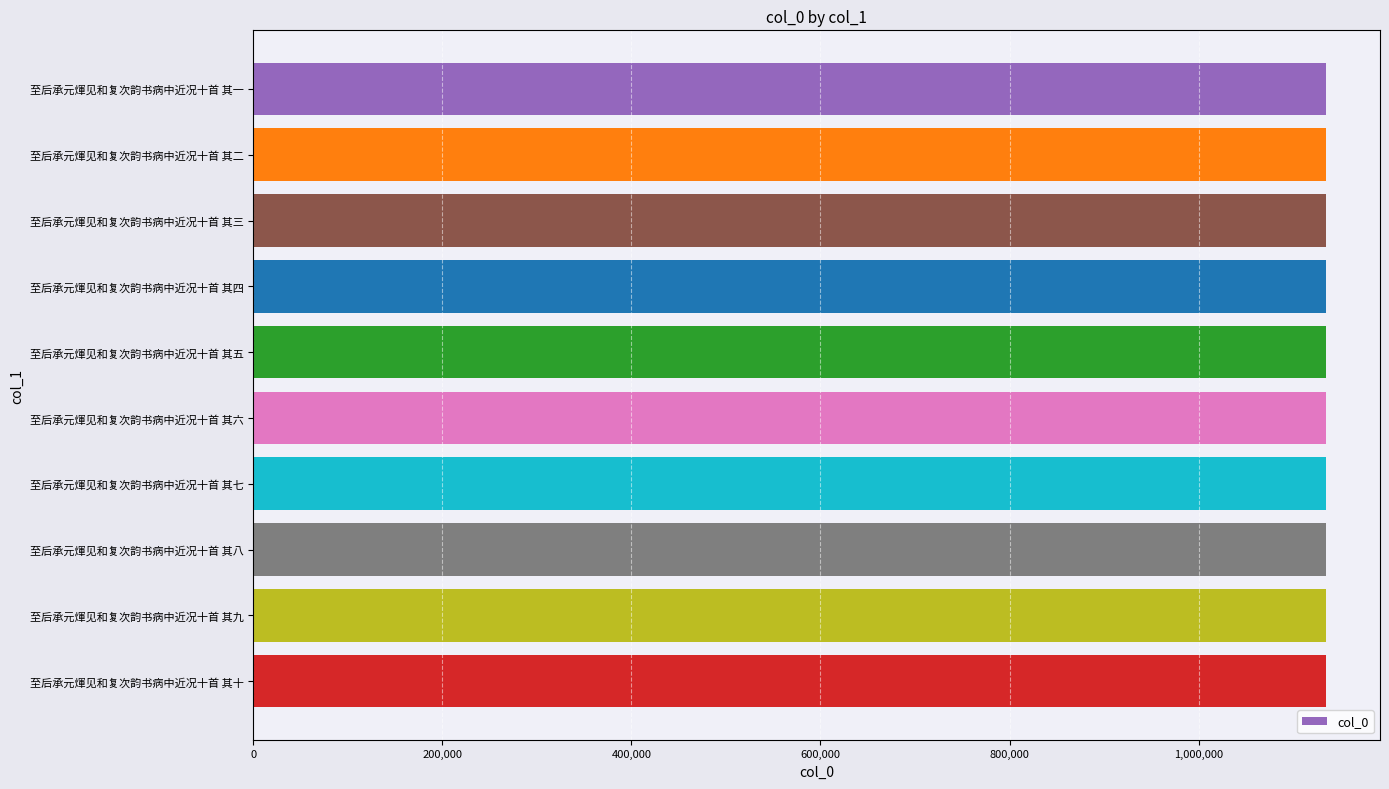

What is the sum of all values?

11349925